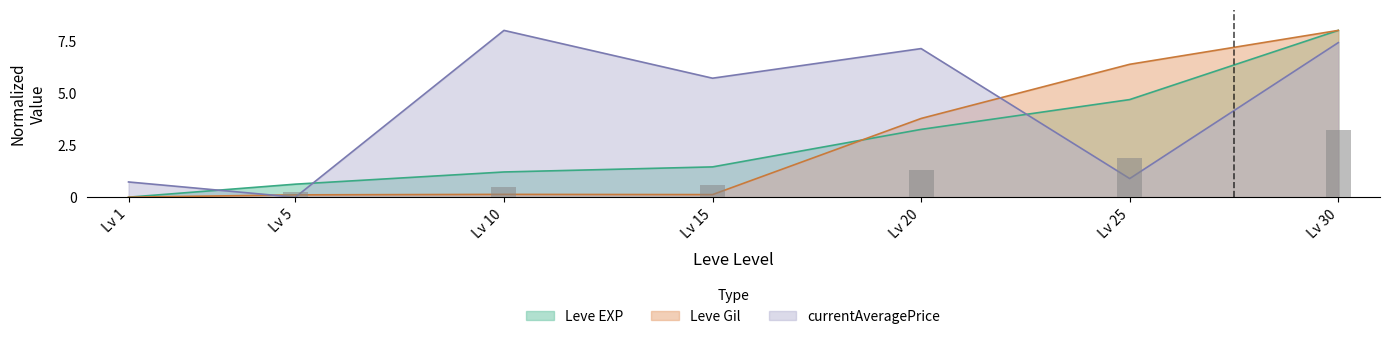

What is the average value of the currentAveragePrice series?

4.3